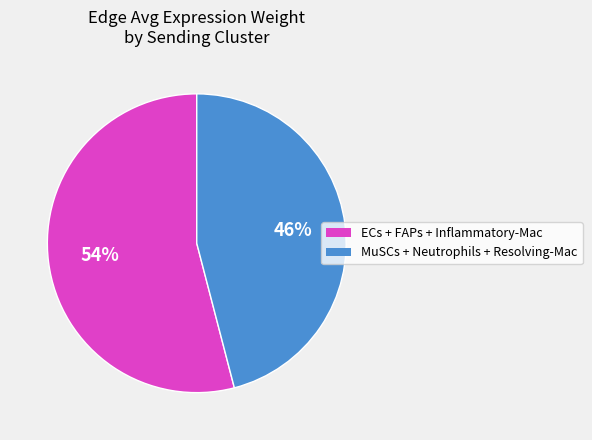

Does any single category account for the majority?

Yes